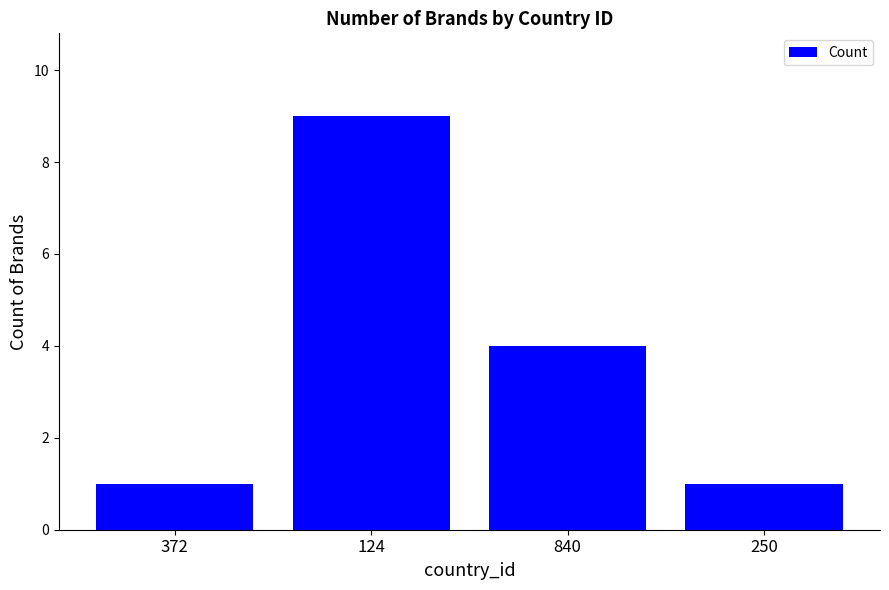

Reading left to right, extract all data points from this chart.

1	9	4	1